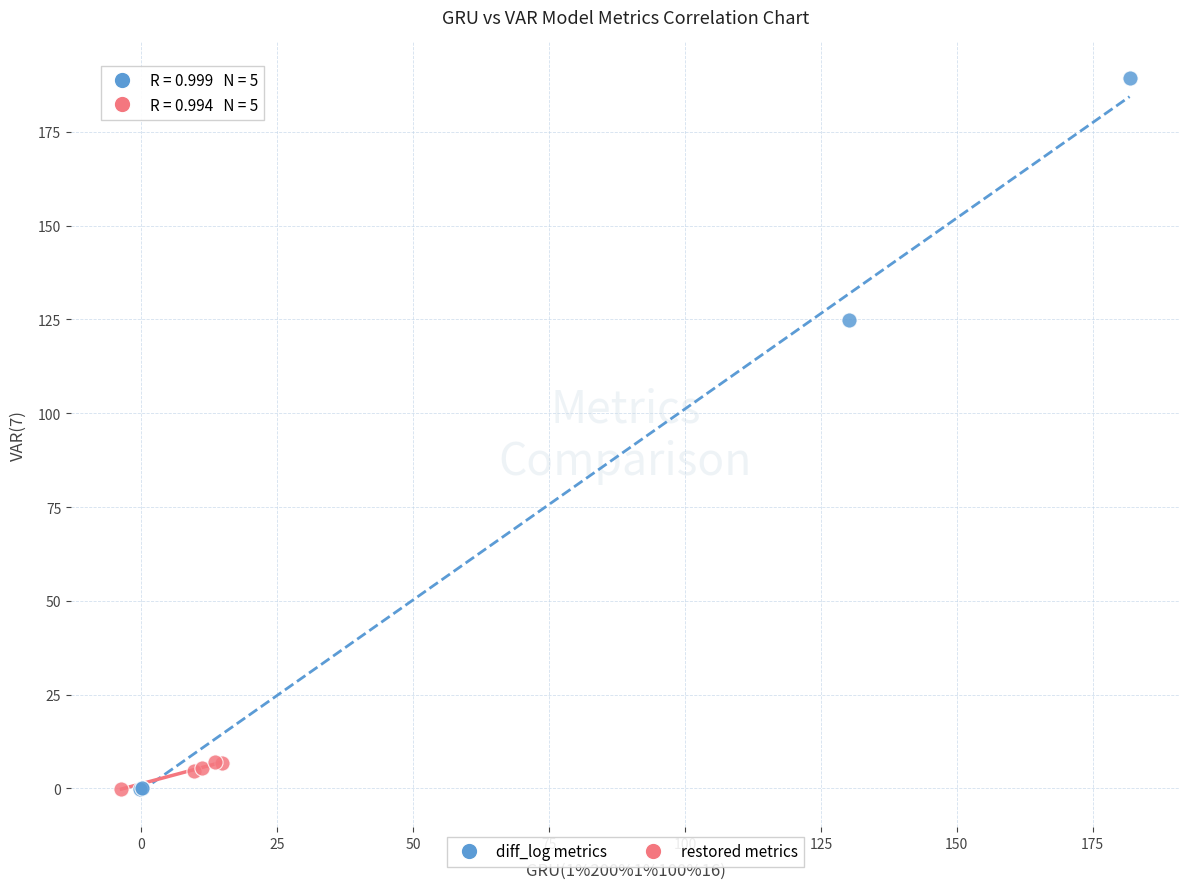

Which series reaches the maximum Y coordinate?

diff_log metrics